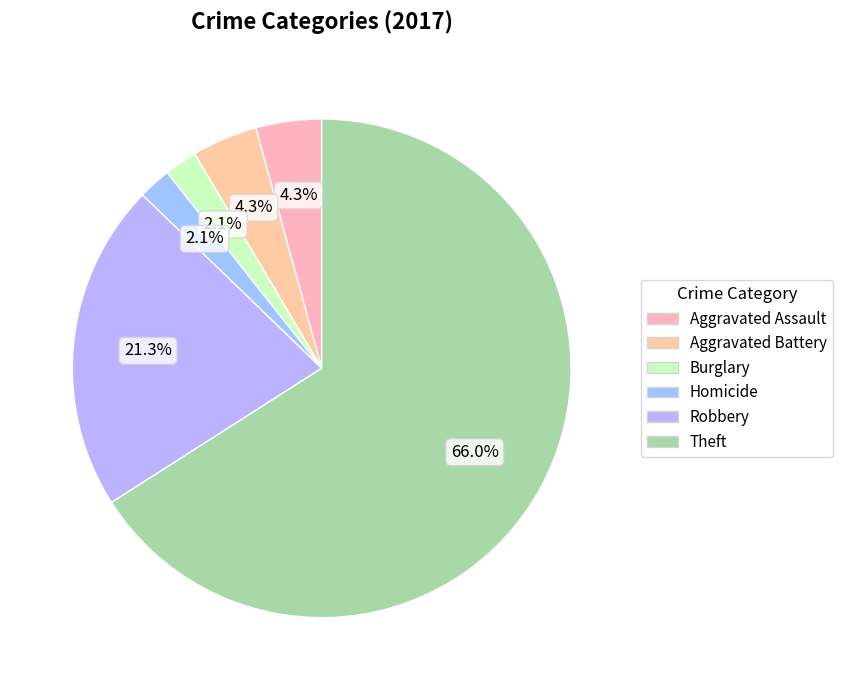

How many segments does this pie chart have?

6